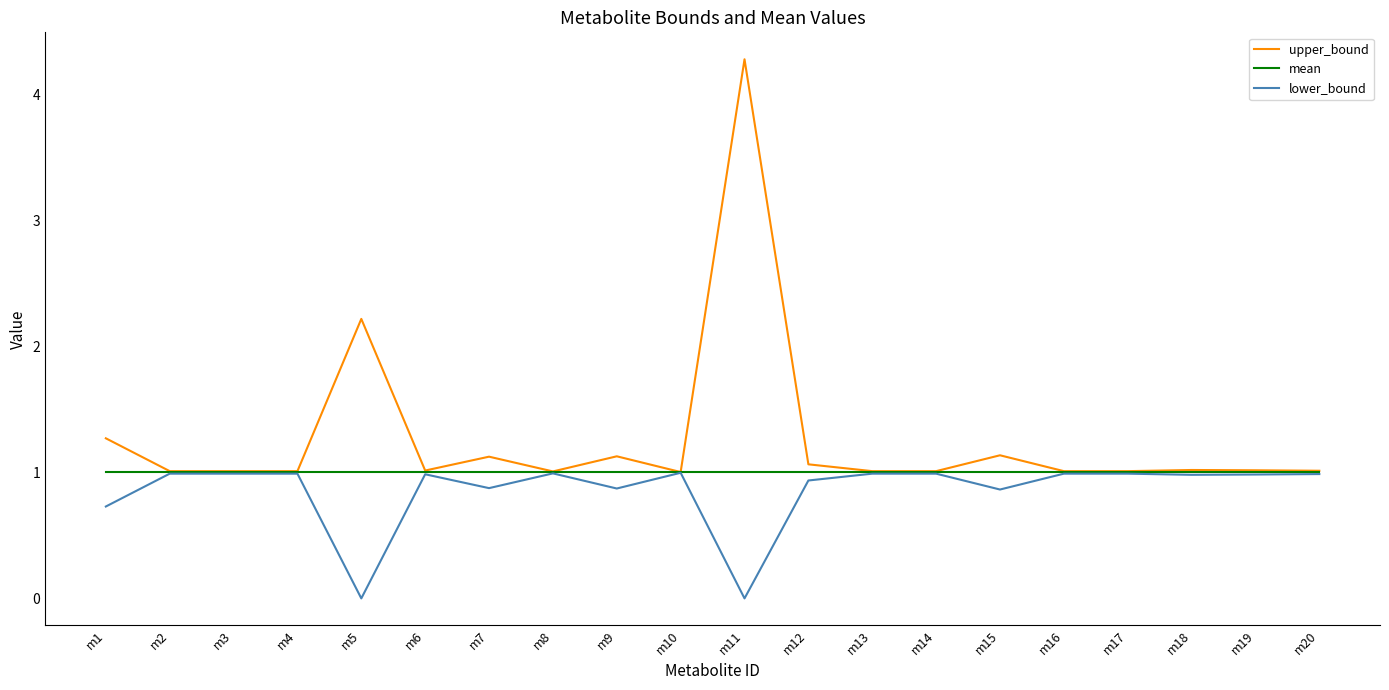

Which series has the largest range (max minus min)?

upper_bound